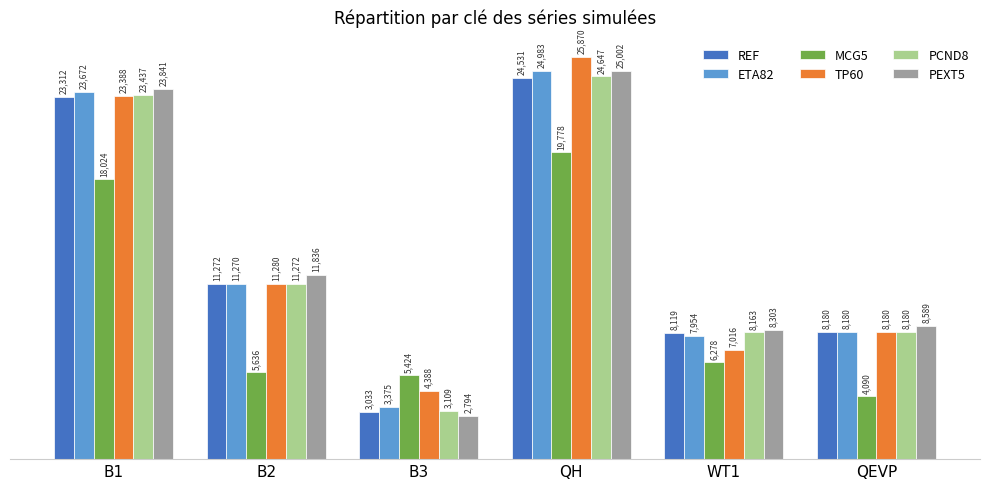

What is the difference between the second highest and minimum values in the REF series?

20279